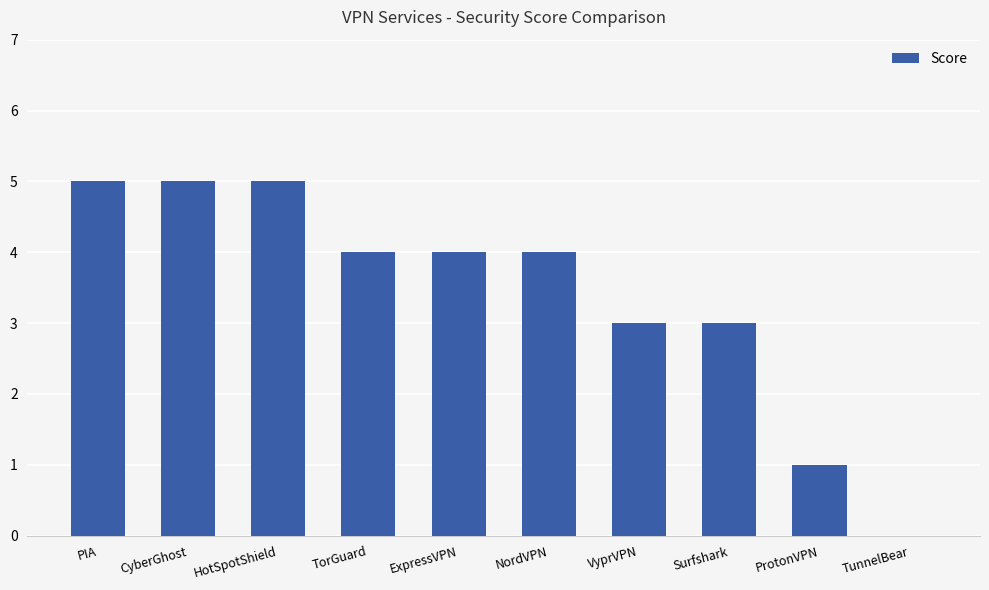

What is the maximum value shown in the chart?

5